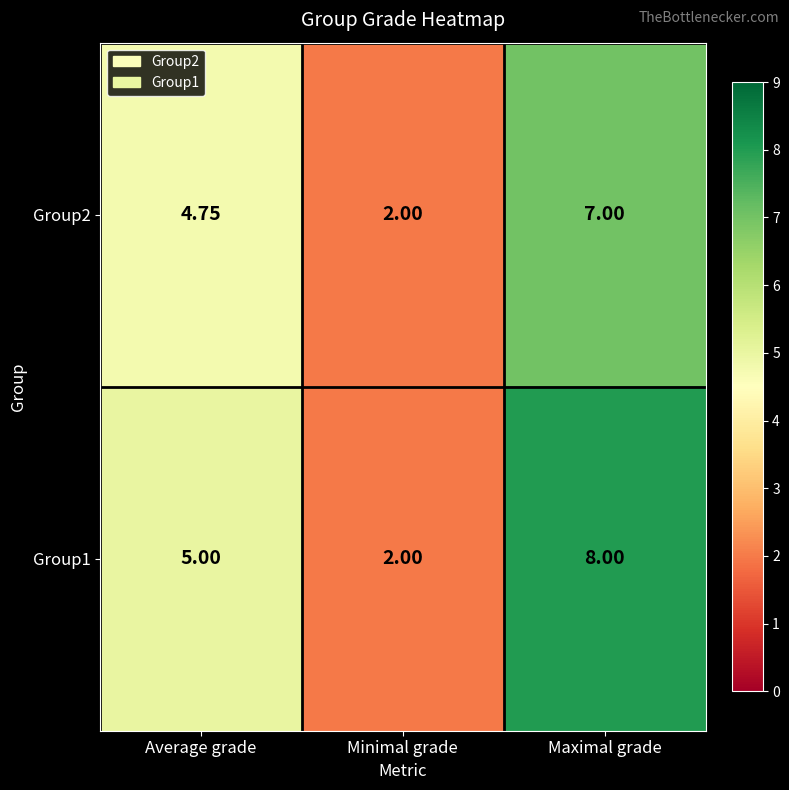

At which label is Group2 closest to 4?

Average grade